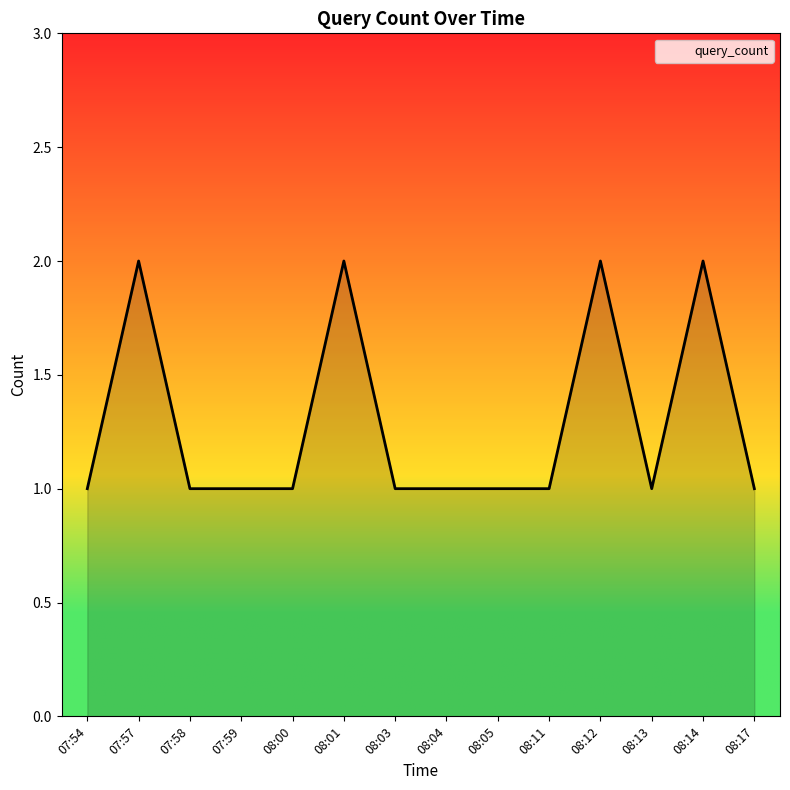

Reading left to right, what are all the values shown in this chart?

07:54=1	07:57=2	07:58=1	07:59=1	08:00=1	08:01=2	08:03=1	08:04=1	08:05=1	08:11=1	08:12=2	08:13=1	08:14=2	08:17=1